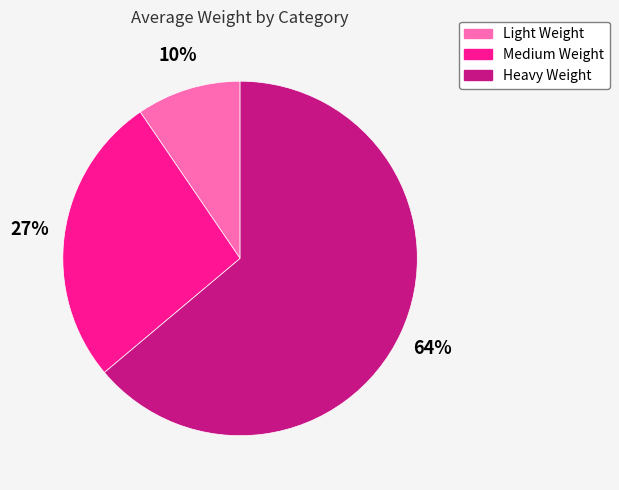

To the nearest percent, what percentage of the pie is Light Weight?

10%